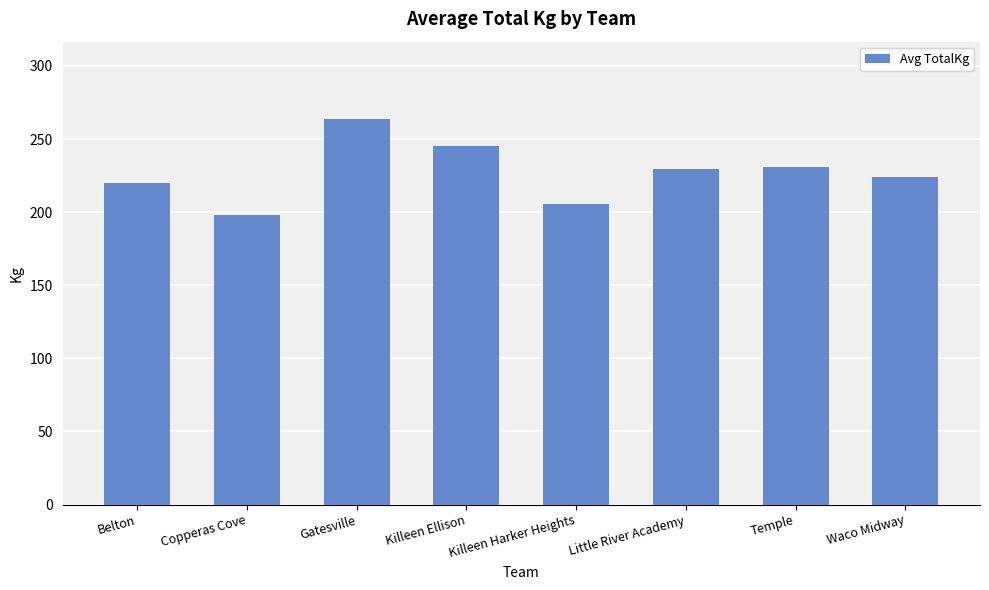

What is the average value?

227.1